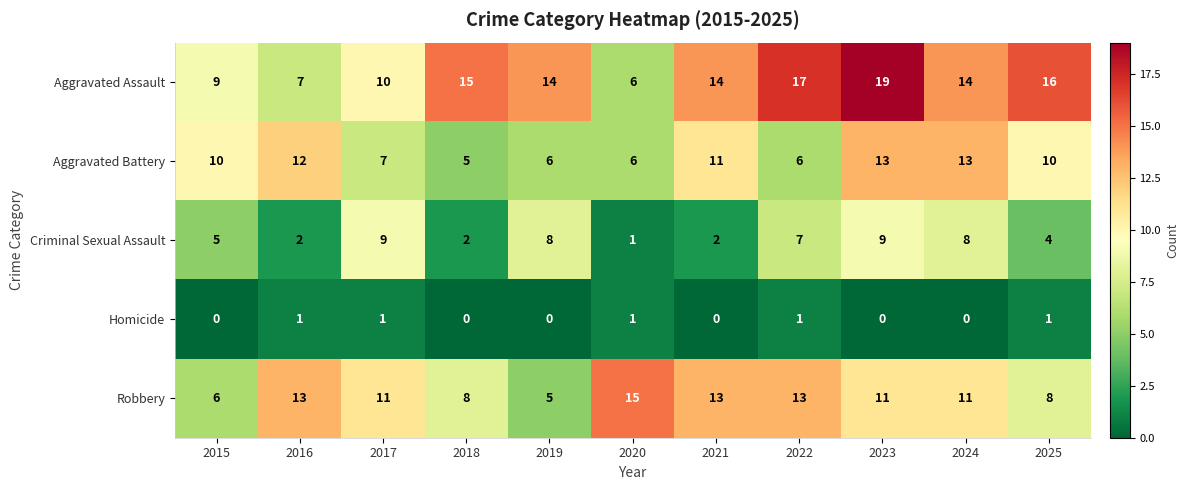

The value of Criminal Sexual Assault at 2017 is 9. True or false?

True